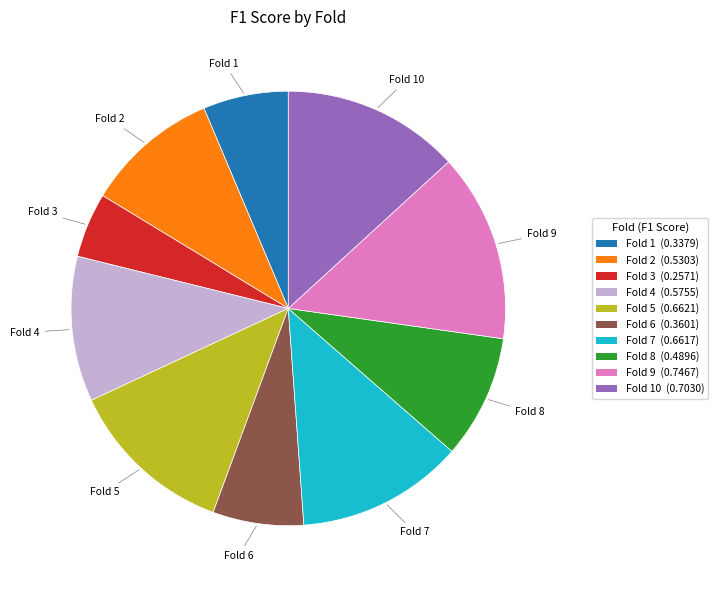

Is there a majority slice in this chart?

No